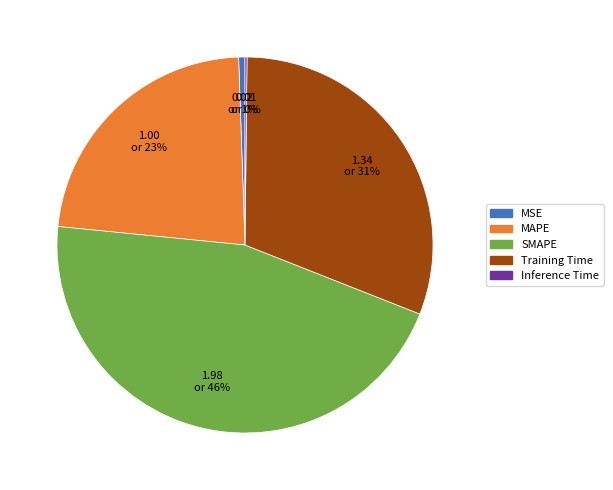

Which has a higher value, MAPE or Training Time?

Training Time